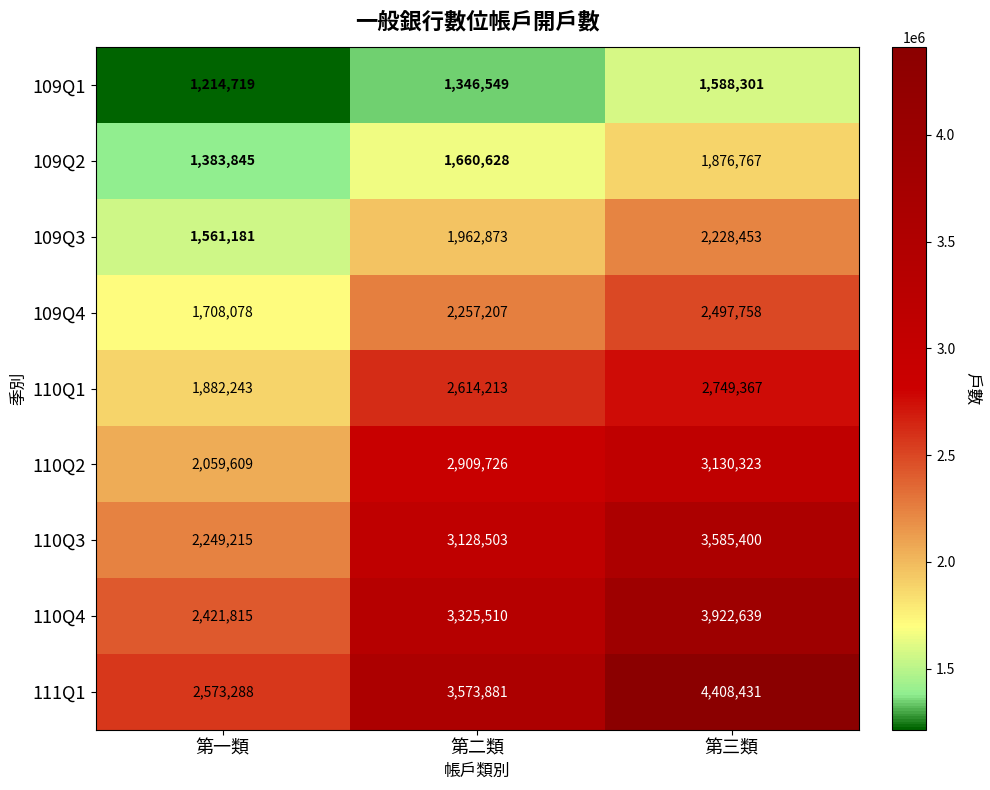

What is the difference between the maximum and minimum values in the 110Q4 series?

1500824